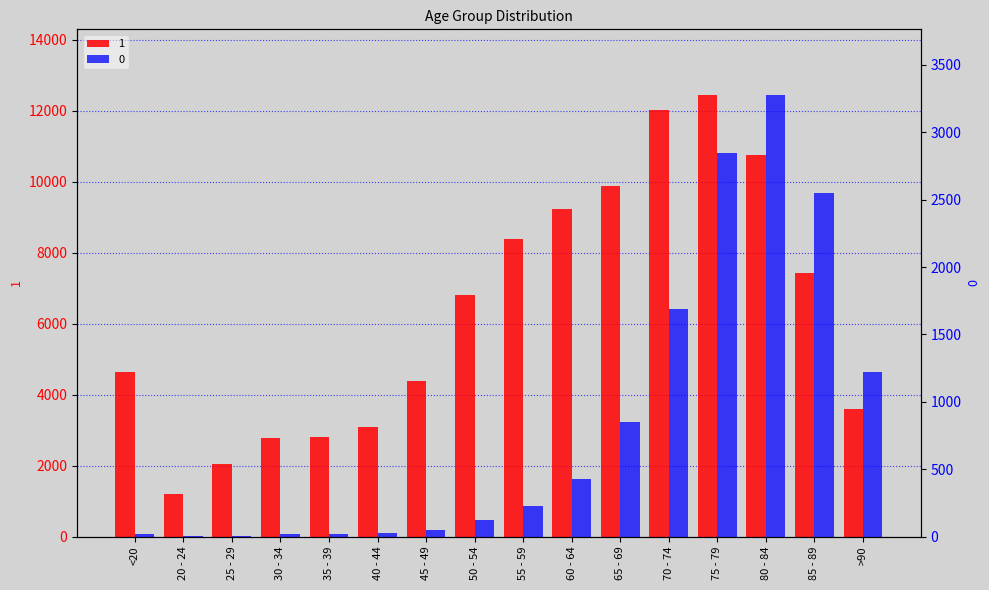

What is the minimum value for 0?

3